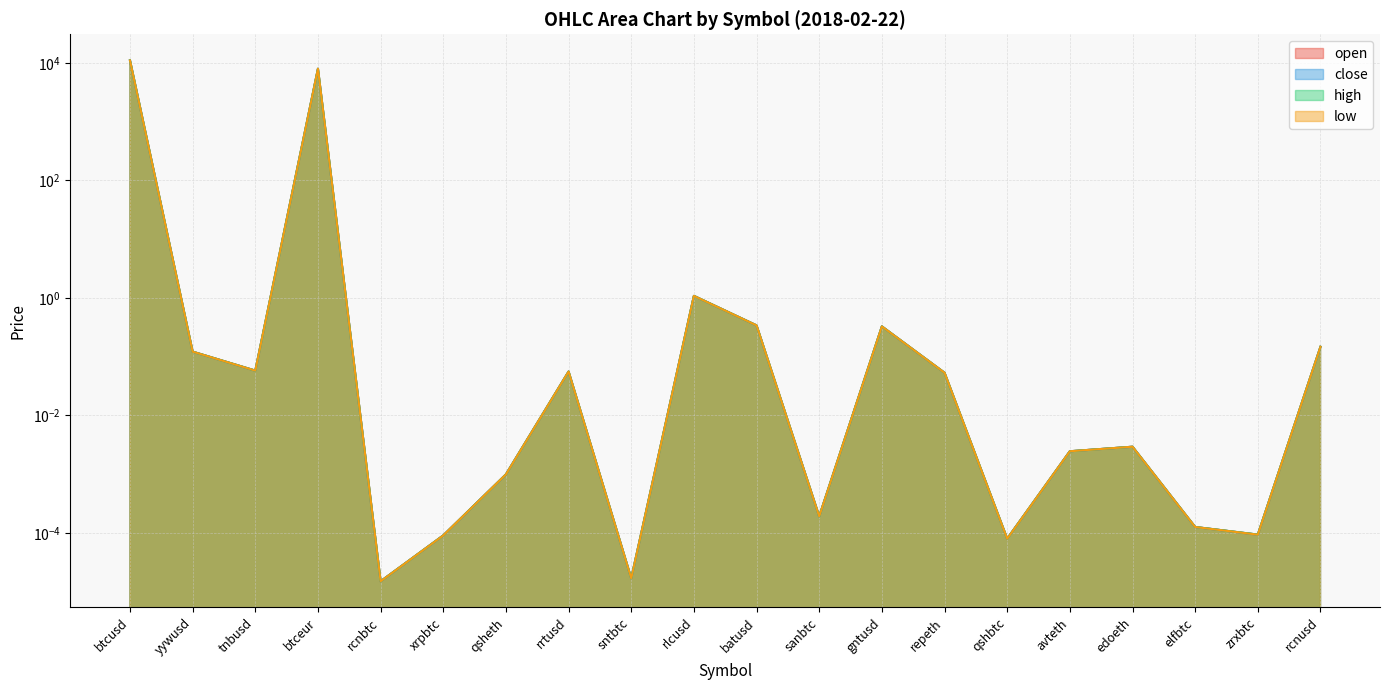

Which series has the largest range (max minus min)?

close